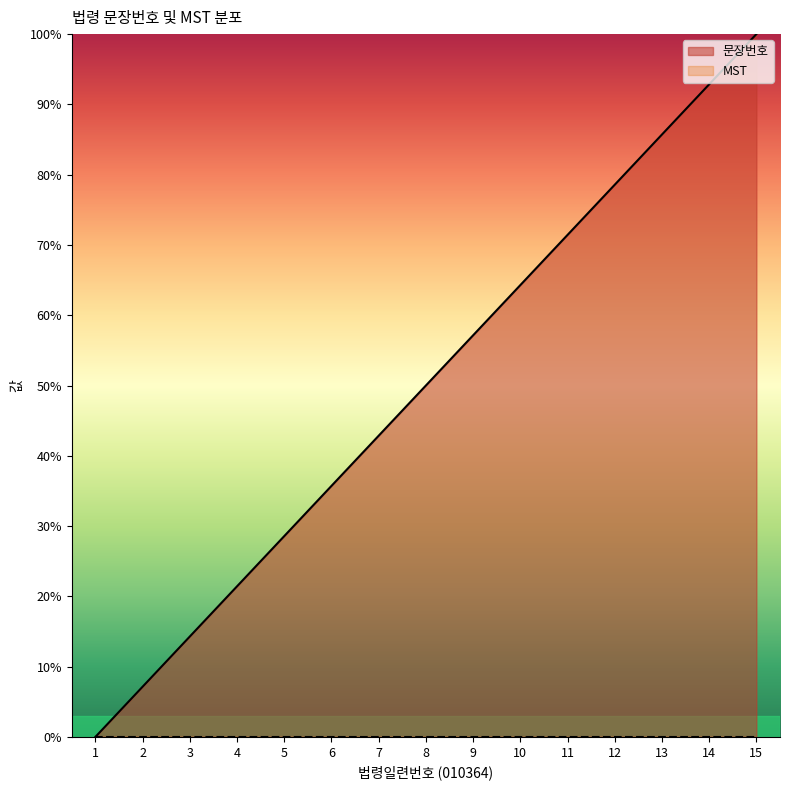

What is the maximum value shown in the chart?

100.0